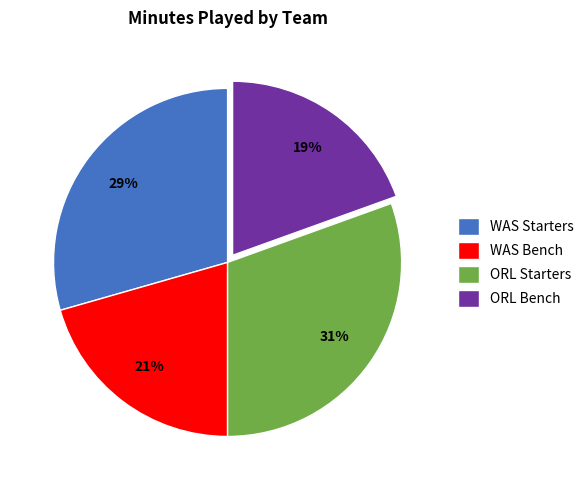

To the nearest percent, what percentage of the pie is WAS Bench?

21%